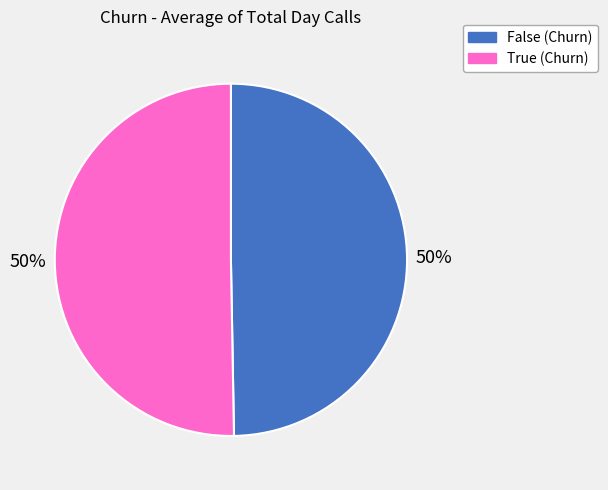

How many segments does this pie chart have?

2